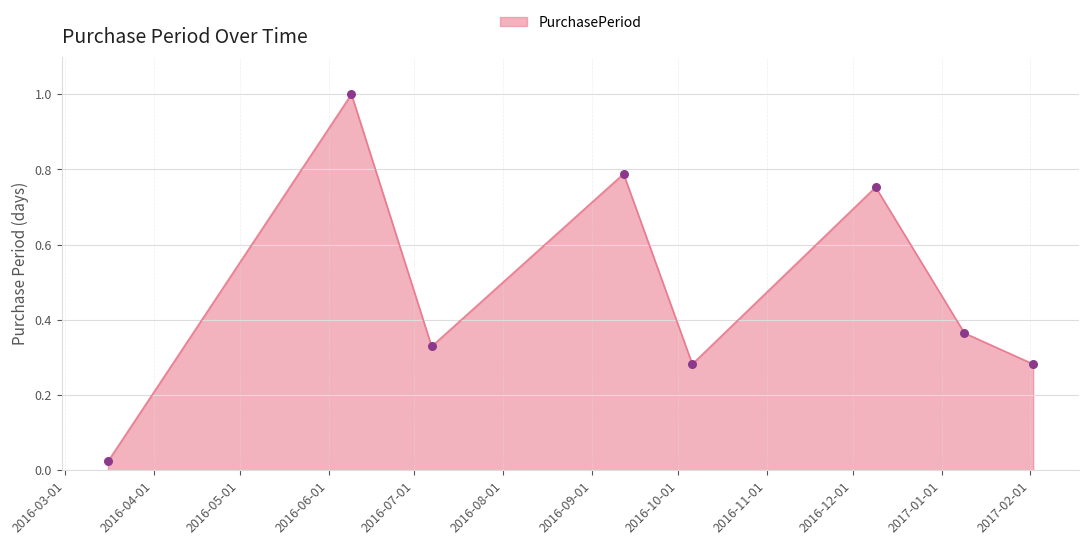

What is the greatest value displayed?

1.0